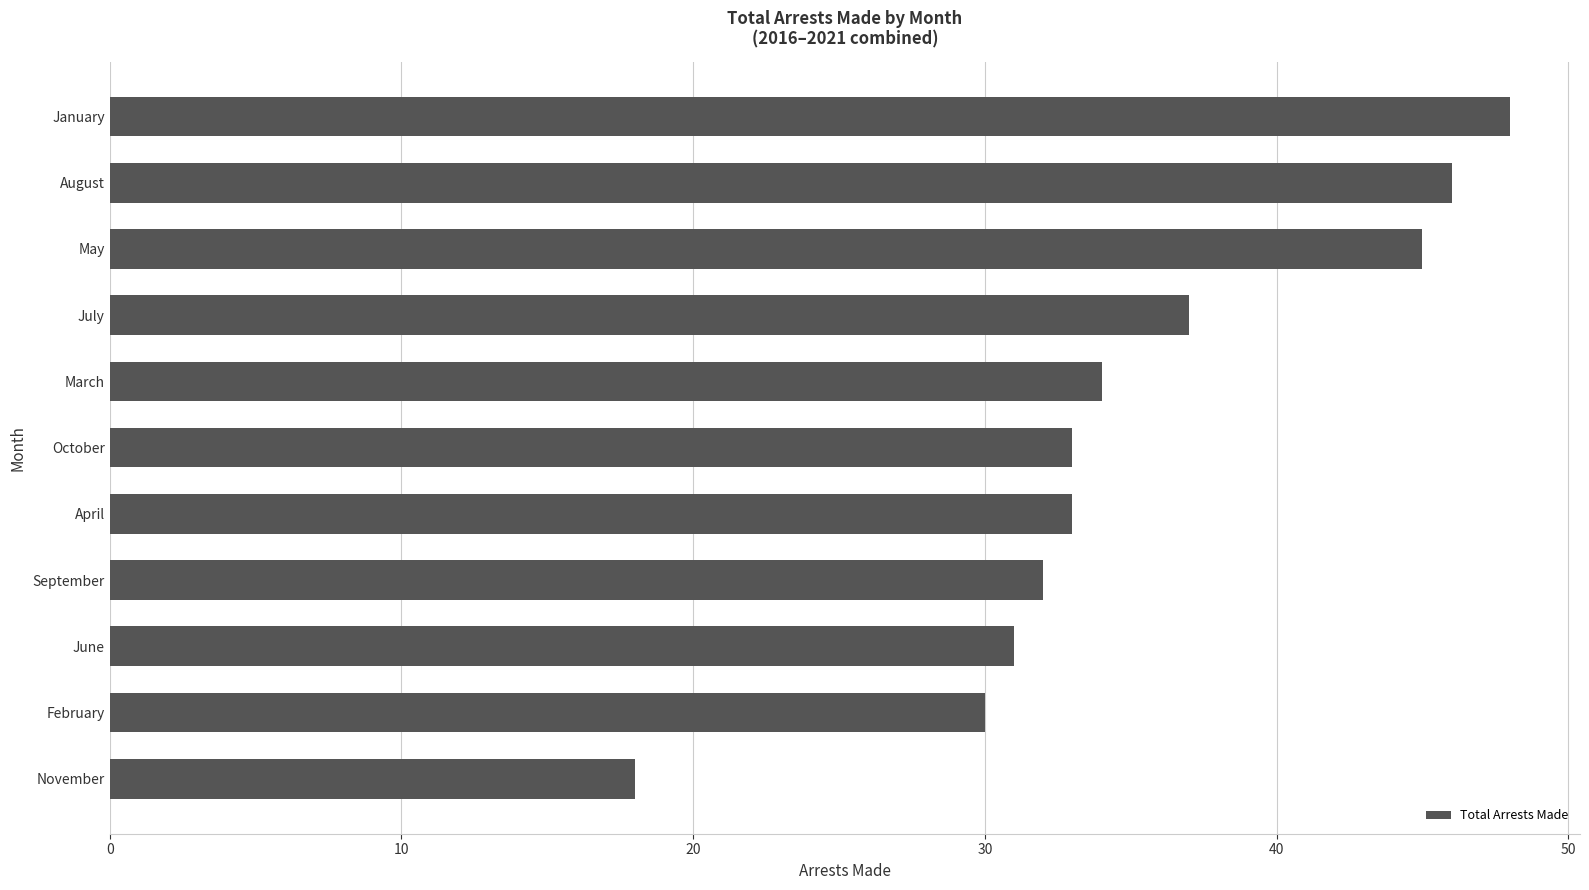

Which has a higher value, August or June?

August